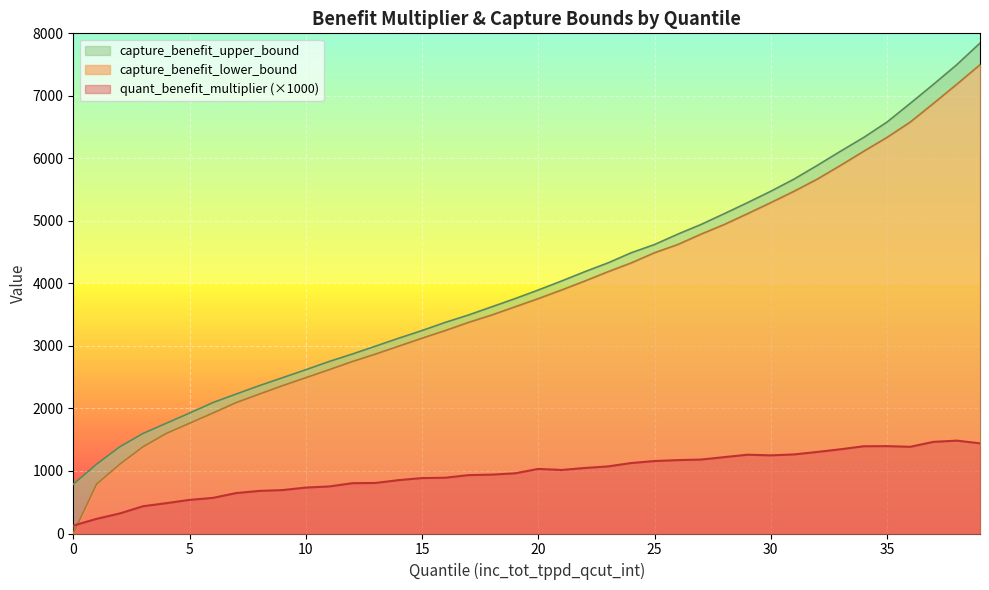

What is the greatest value displayed?

7844.1